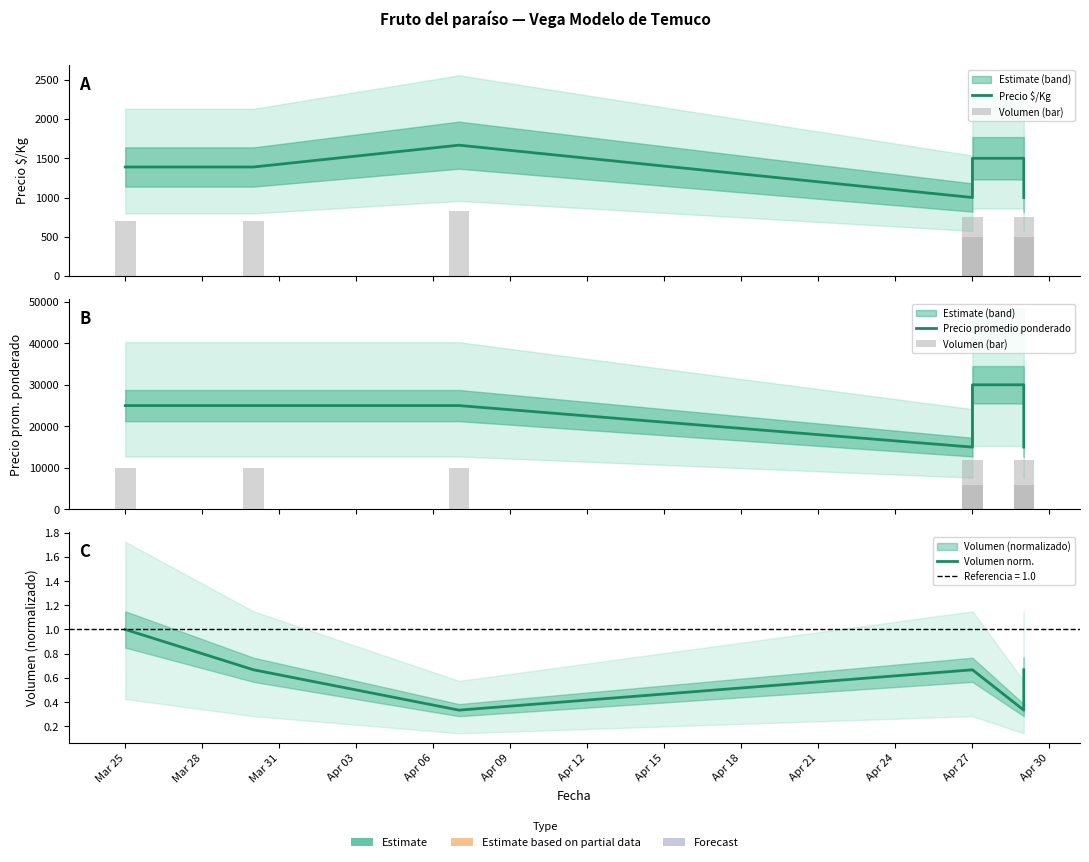

Rank the series at Apr 03 from lowest to highest value.

Volumen norm., Precio $/Kg, Volumen (bar), Precio promedio ponderado